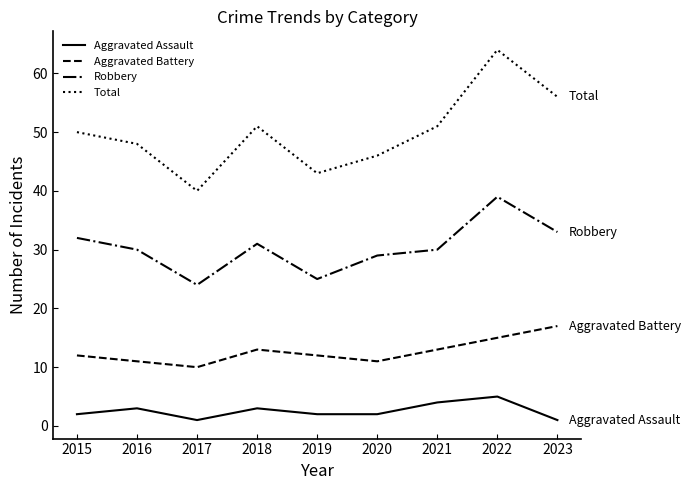

Read the Aggravated Assault value at 2022.

5